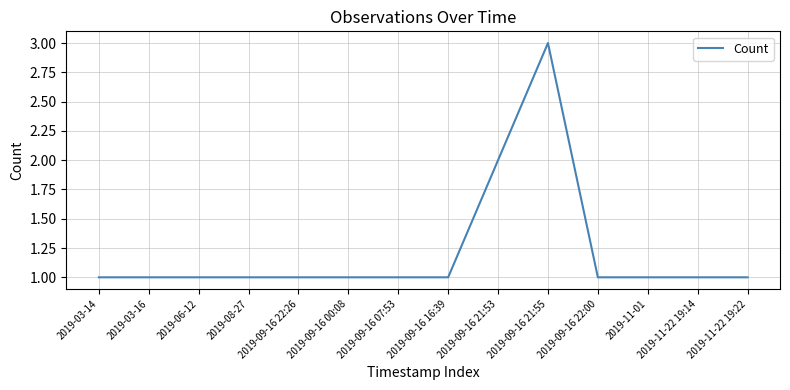

Is it true that the value at 2019-11-22 19:22 is 0?

False